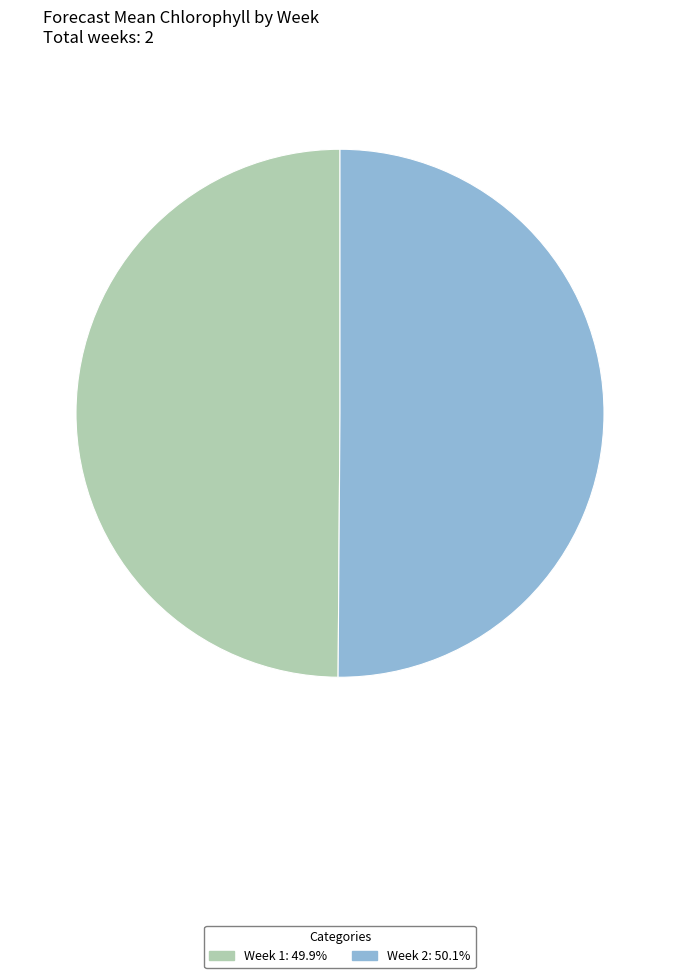

Is the sum of Week 2 and Week 1 greater than half?

Yes